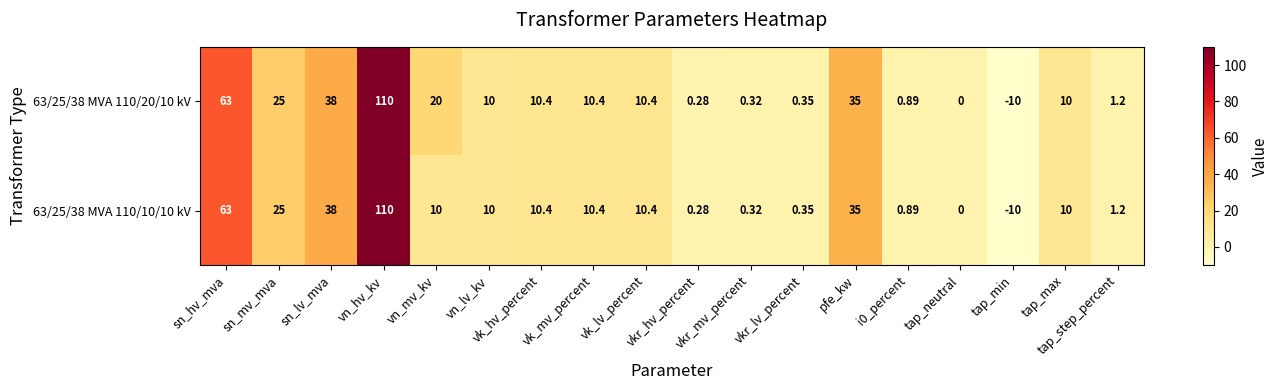

How many categories are shown in the chart?

18